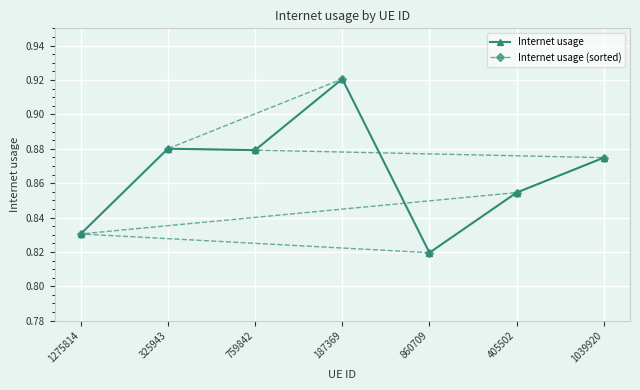

True or false: Internet usage (sorted) has a value of 0.5 at 1039920.

False